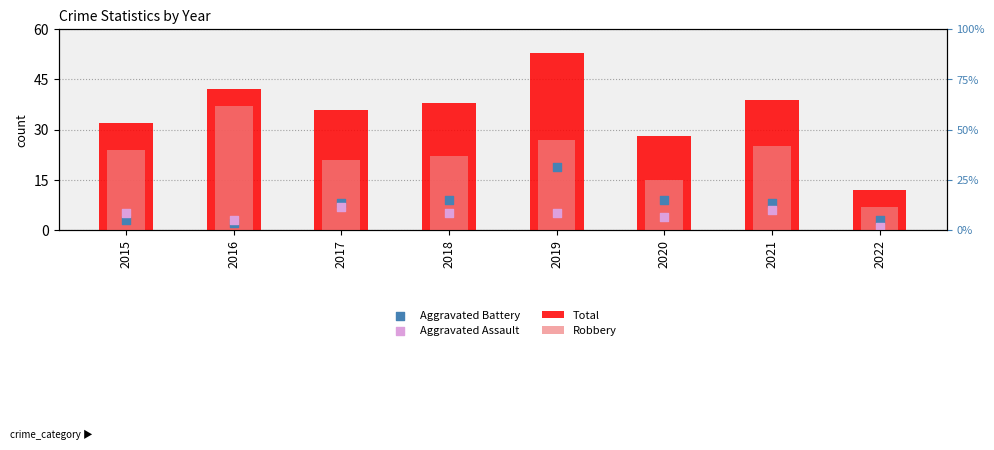

Which series reaches the maximum Y coordinate?

Total